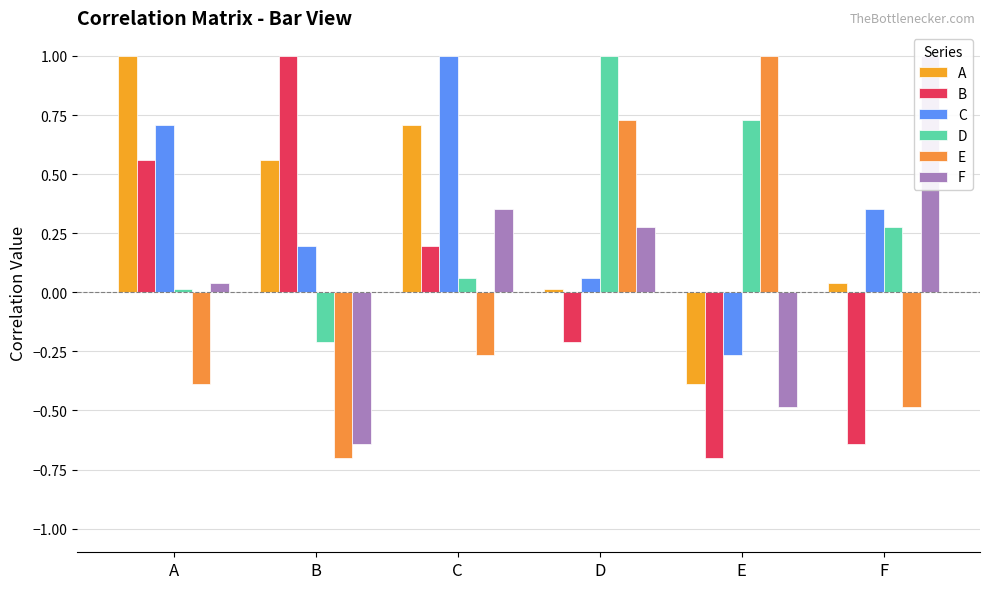

What is the value of the A bar at the 5th from the left?

-0.4